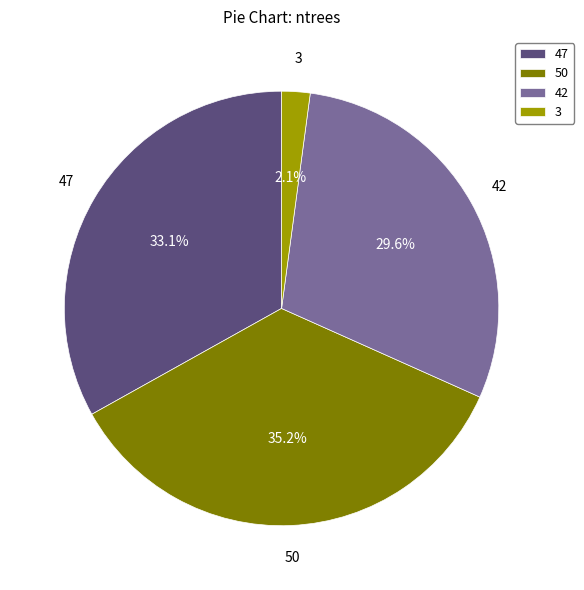

How many slices are in this pie chart?

4